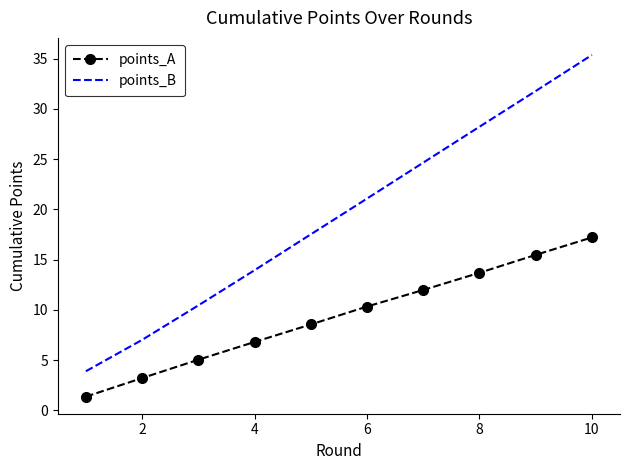

True or false: points_A and points_B intersect in this chart.

False